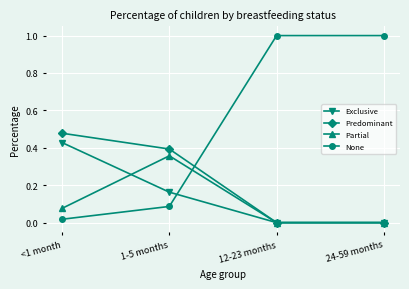

Which series has the largest total across all categories?

None